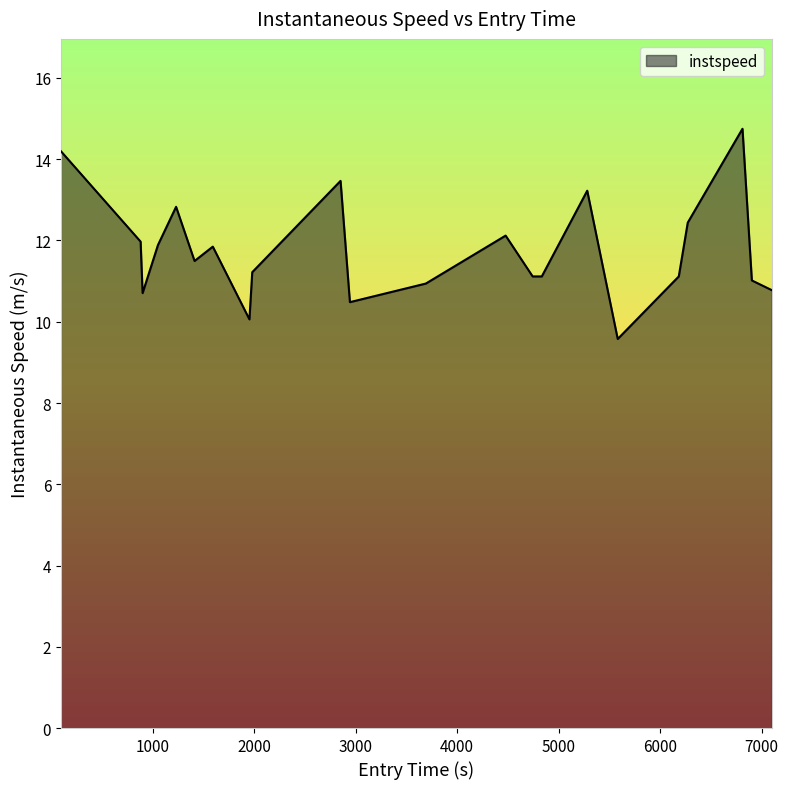

What is the maximum value shown in the chart?

14.7